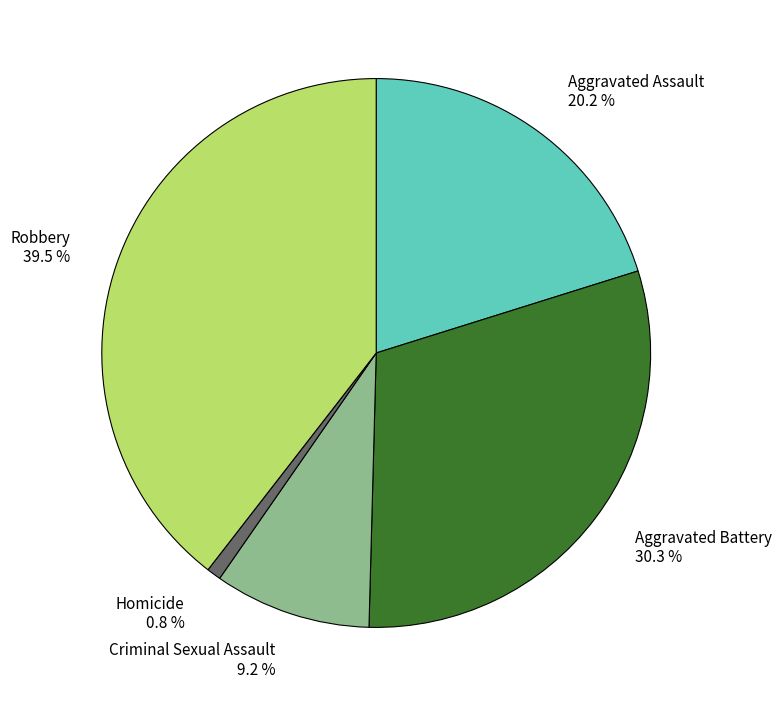

Which slice is the largest?

Robbery